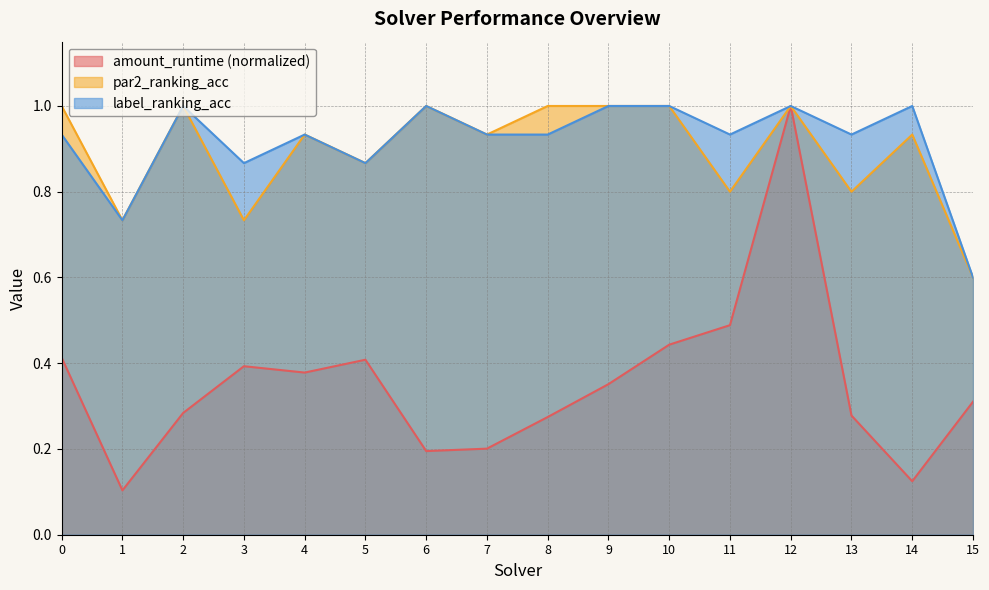

What is the average value of the par2_ranking_acc series?

0.9